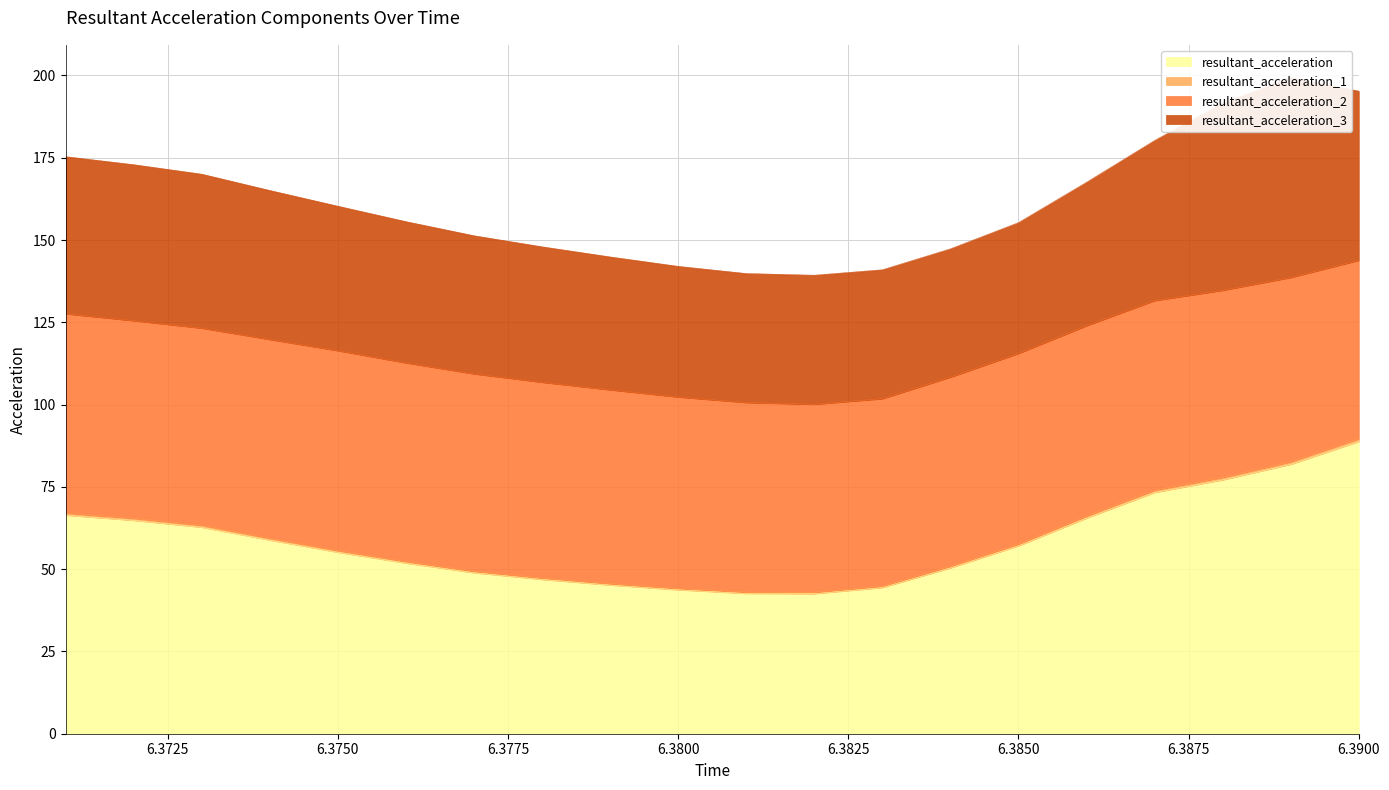

What is the difference between the second highest and minimum values in the resultant_acceleration series?

39.3